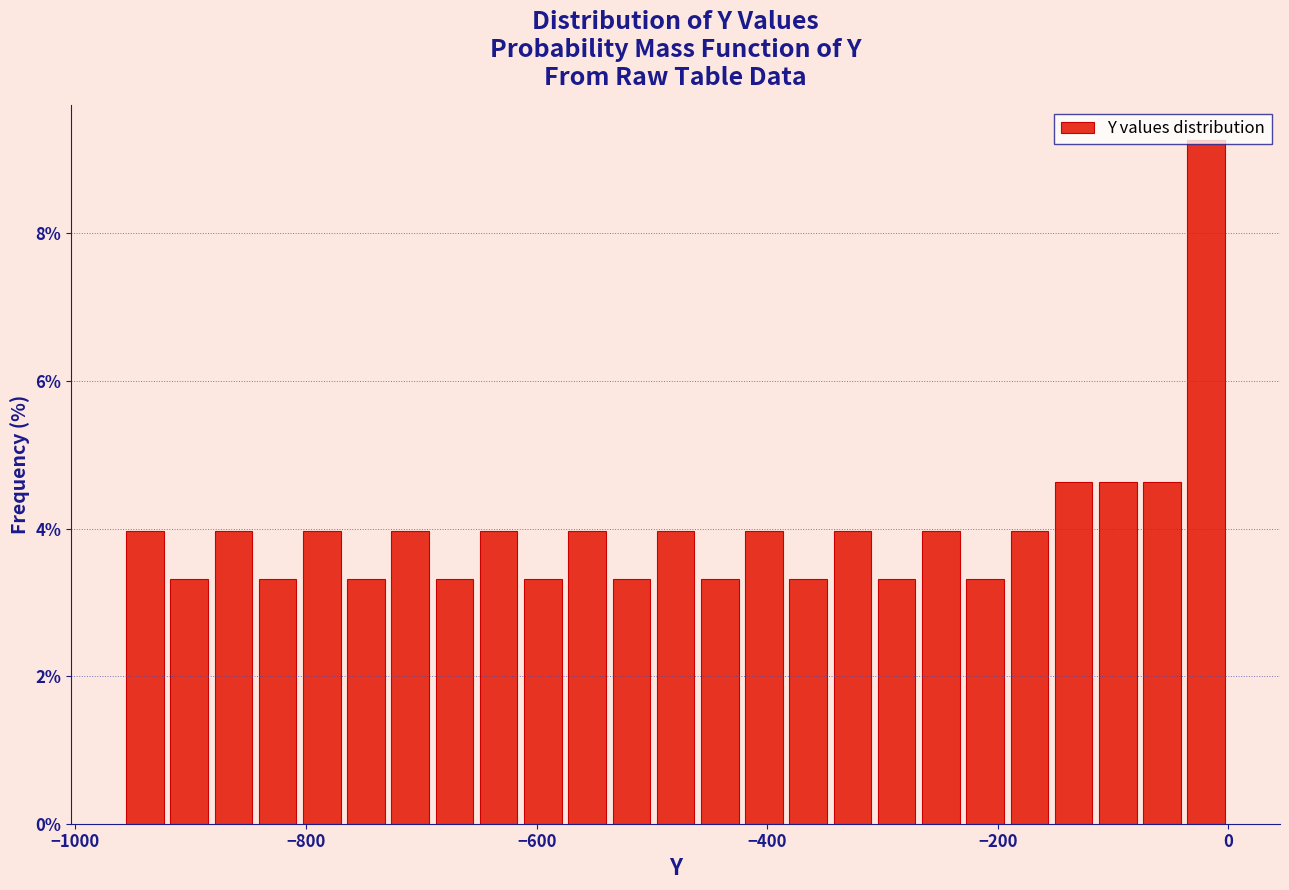

Read against the x-axis, roughly where is the centre of the tallest bar?

-20